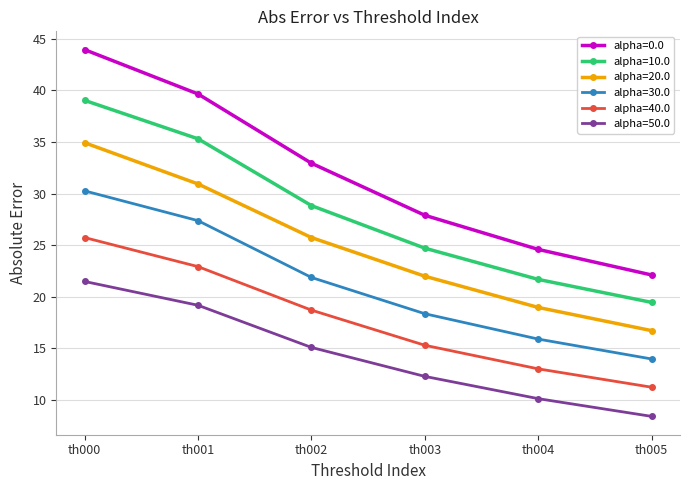

The alpha=50.0 series shows 12.4 at th005. True or false?

False